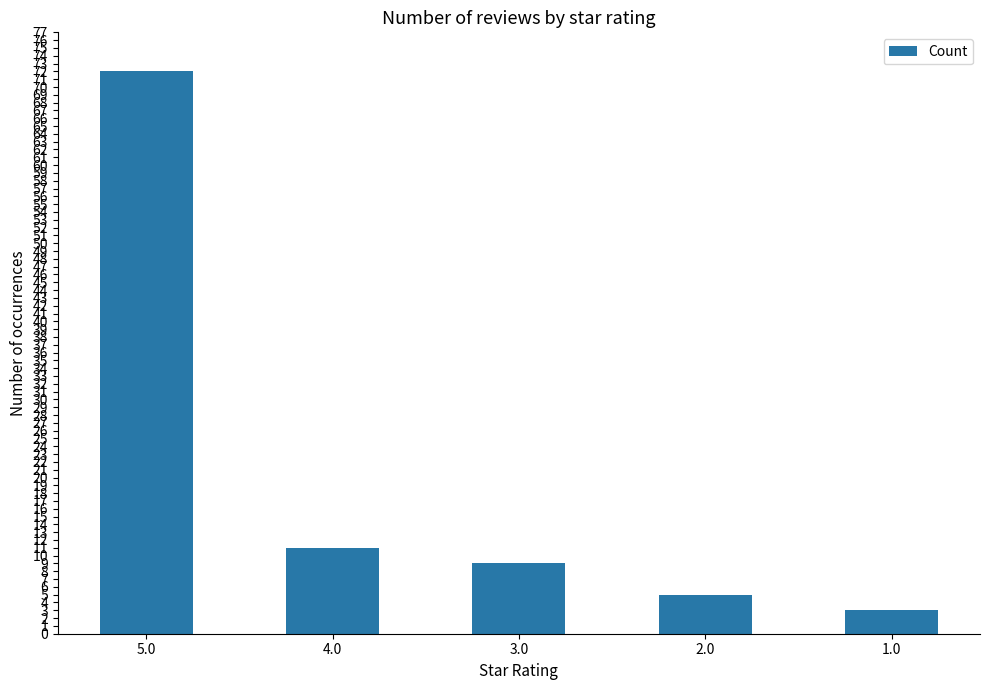

Rank the categories by value from highest to lowest.

5.0, 4.0, 3.0, 2.0, 1.0